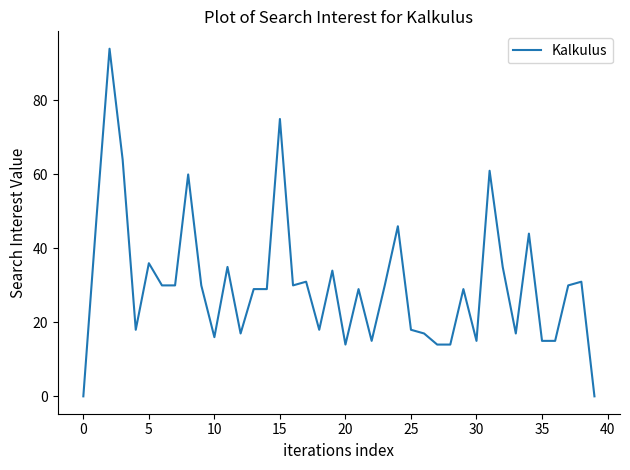

What is the difference between the maximum and minimum values?

94